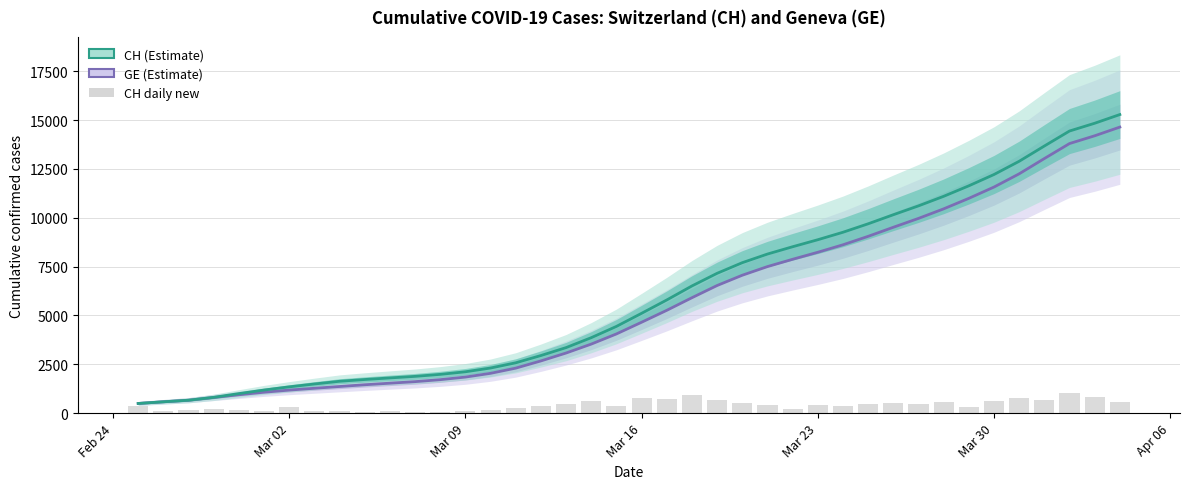

Reading left to right, extract all data points from this chart.

GE: 494.7	581.0	661.0	802.6	941.0	1070.6	1179.4	1272.6	1363.6	1452.2	1532.8	1612.0	1713.6	1846.2	2038.2	2304.0	2673.4	3078.0	3534.8	4054.8	4653.2	5264.0	5909.4	6533.8	7060.4	7502.6	7877.2	8236.2	8618.8	9051.6	9515.6	9969.8	10458.6	10996.6	11575.0	12252.2	13033.8	13801.8	14199.8	14645.3
CH: 494.7	581.0	661.0	808.6	1000.0	1182.8	1345.2	1492.0	1631.2	1721.0	1802.6	1882.4	1984.6	2117.2	2309.2	2577.0	2948.4	3355.0	3863.0	4440.2	5110.8	5793.8	6511.4	7158.8	7702.4	8144.6	8519.2	8878.2	9260.8	9693.6	10157.6	10611.8	11100.6	11638.6	12217.0	12894.2	13675.8	14443.8	14841.8	15287.3
CH daily new: 375.0	104.0	151.0	210.0	141.0	132.0	323.0	108.0	108.0	63.0	94.0	76.0	67.0	99.0	175.0	246.0	373.0	446.0	617.0	351.0	753.0	719.0	913.0	679.0	524.0	402.0	200.0	406.0	341.0	446.0	520.0	451.0	562.0	292.0	619.0	766.0	653.0	1056.0	814.0	551.0